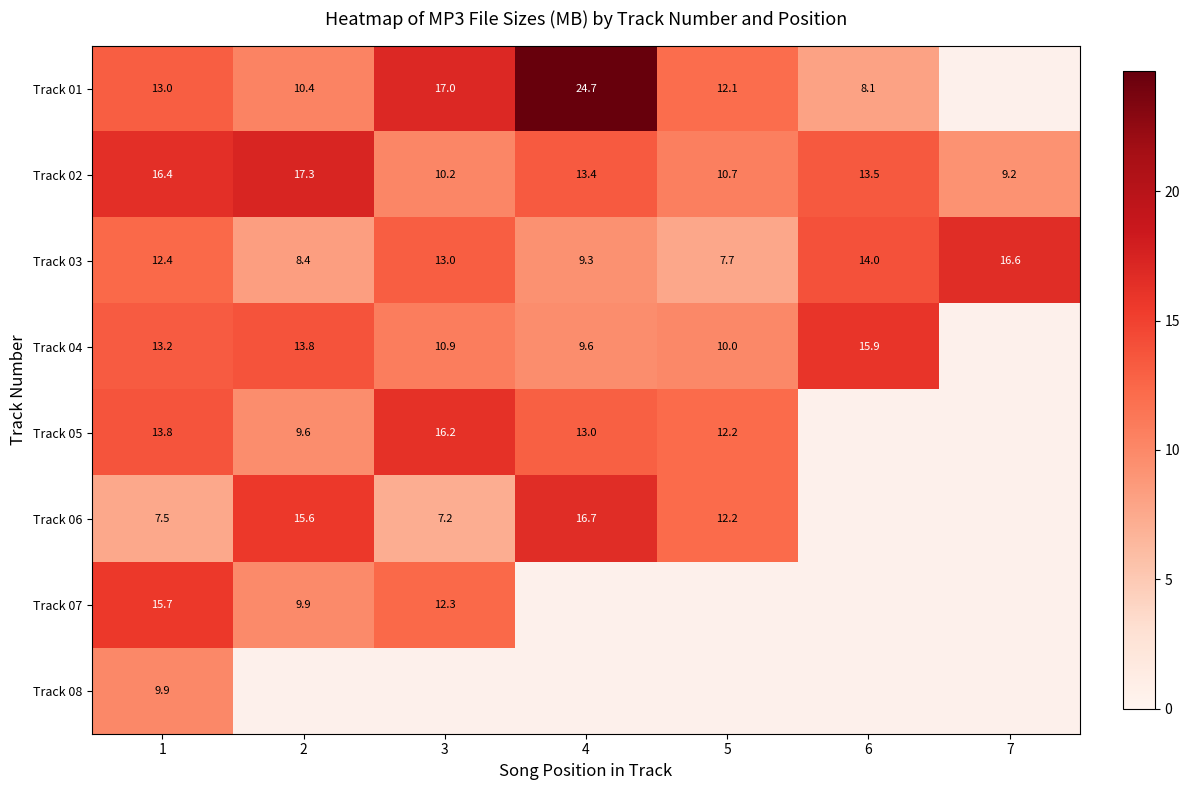

How many data points in Track 02 are less than 13?

3